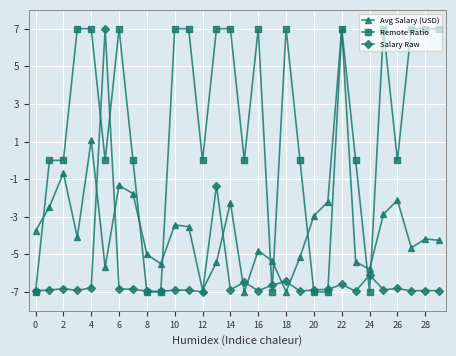

Rank the series by their average value, from highest to lowest.

Remote Ratio, Avg Salary (USD), Salary Raw